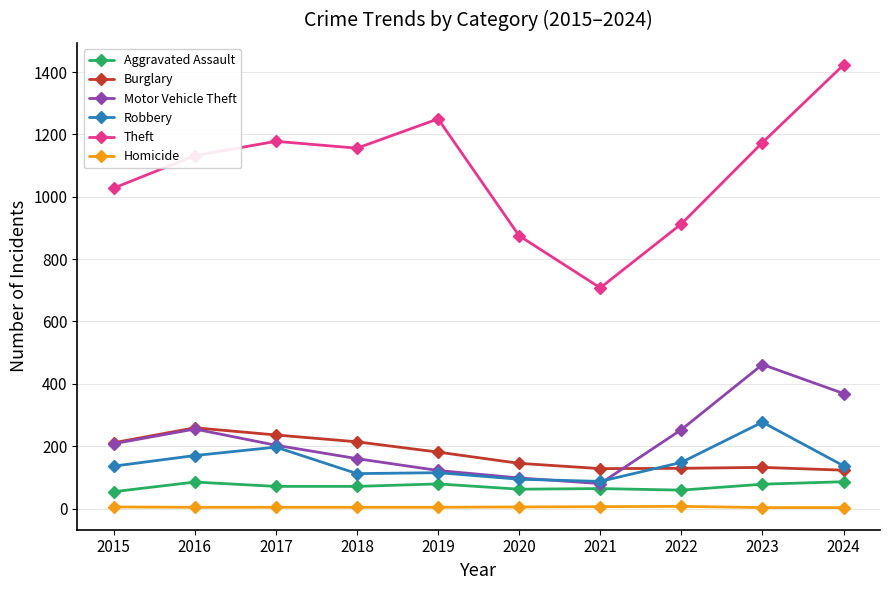

What is the value of the Motor Vehicle Theft point at the 7th from the left?

80